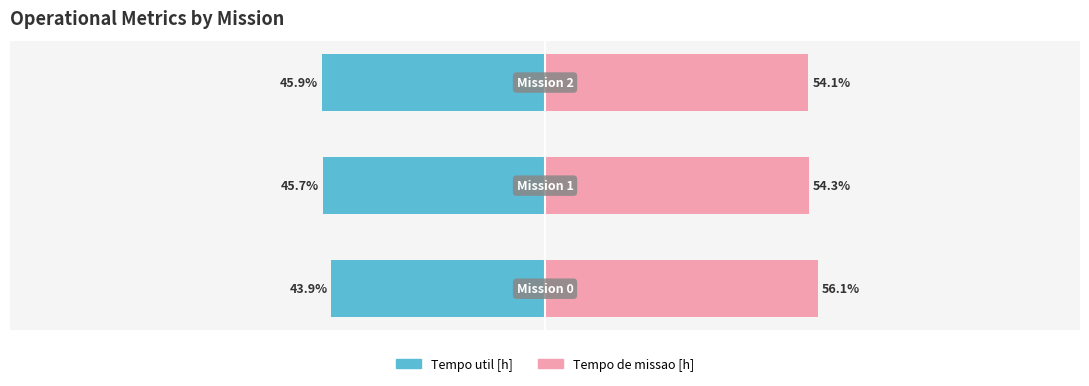

How many Tempo util [h] values are between -45 and -43?

1